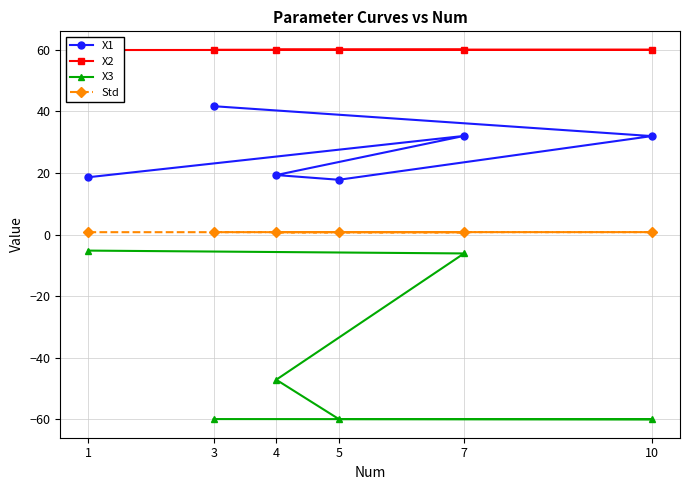

What are all the series names shown in the legend?

X1, X2, X3, Std